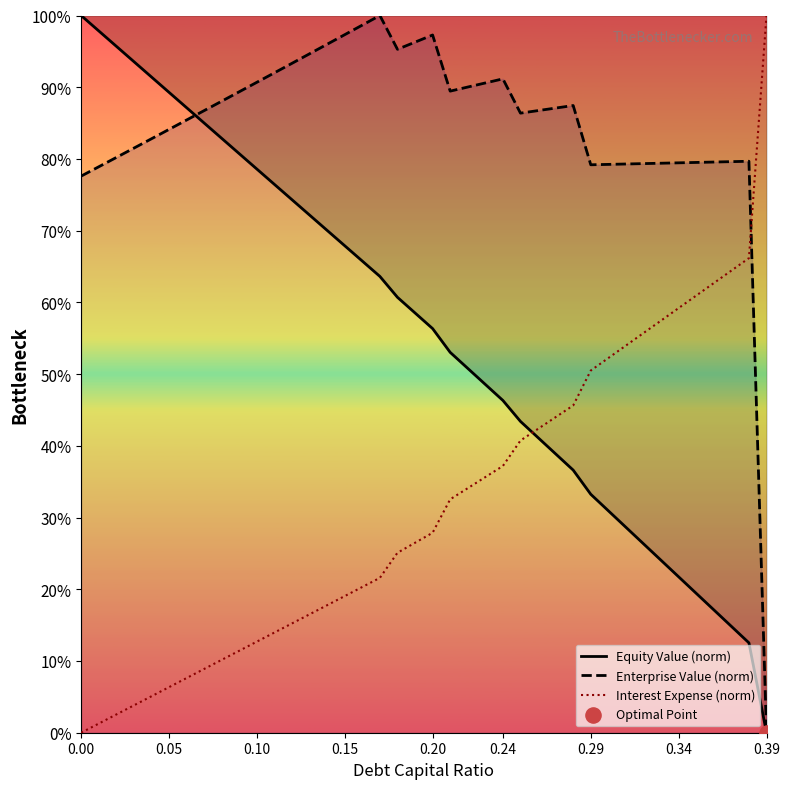

Which series reaches the maximum Y coordinate?

Equity Value (norm)